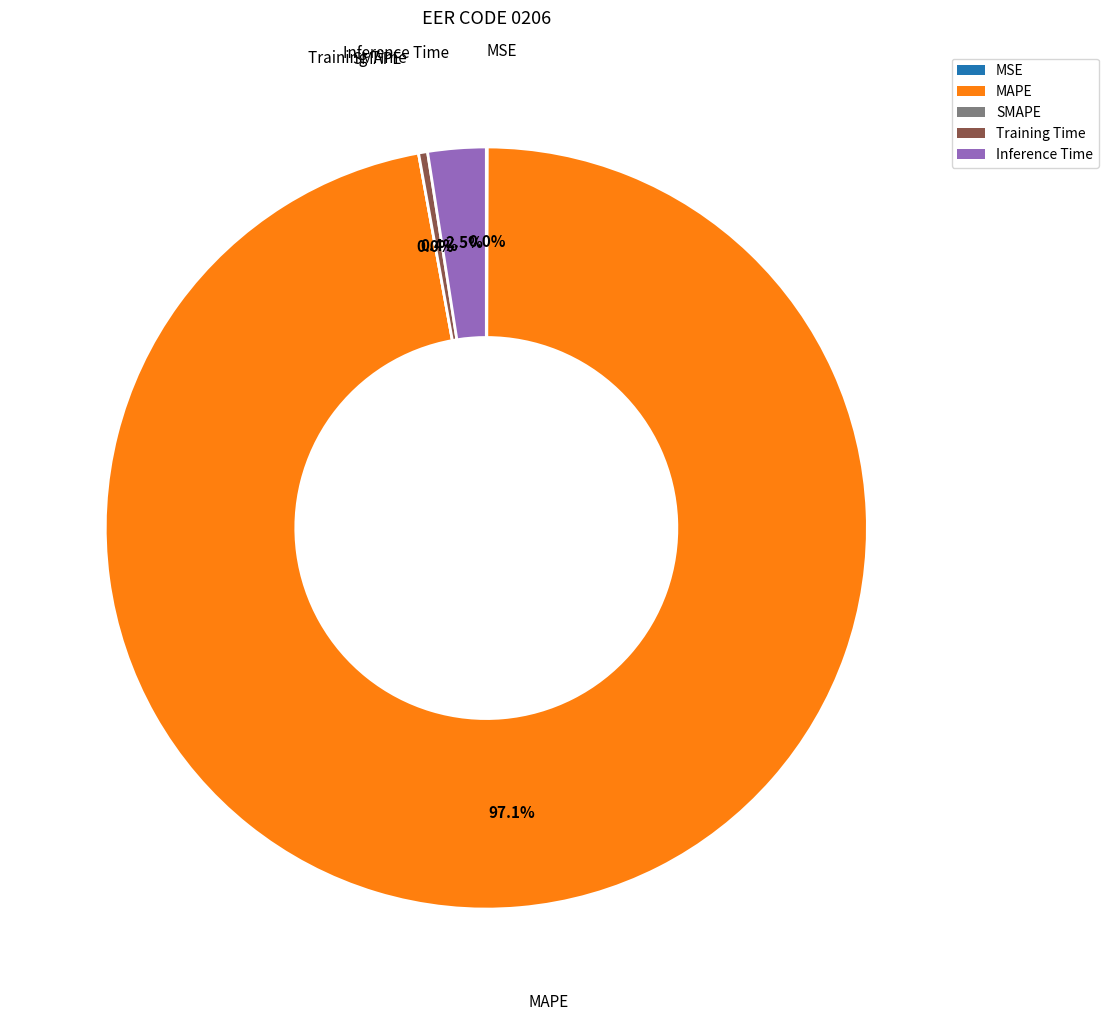

Does any single category account for the majority?

Yes